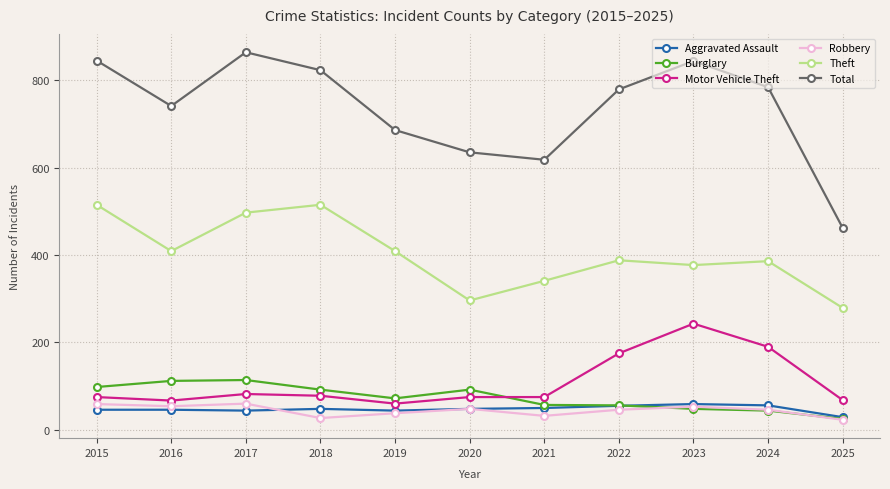

What is the spread (max minus min) of values at 2021?

586